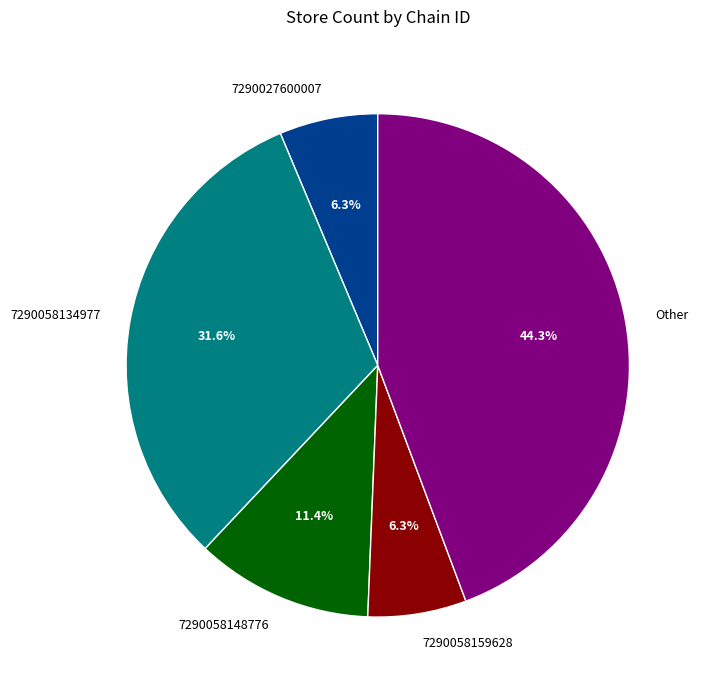

Does 7290058159628 represent more than half of the total?

No